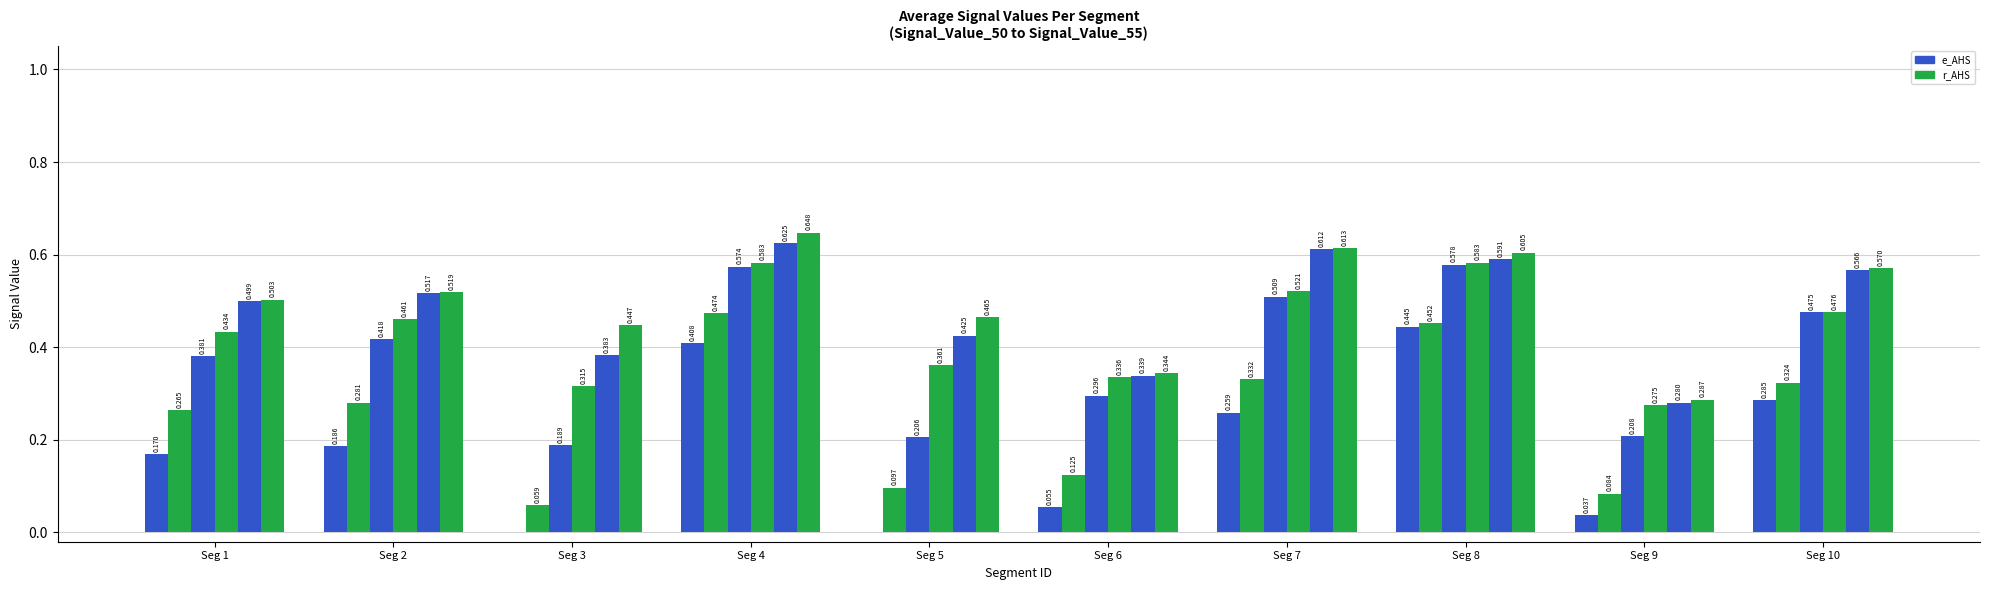

How many distinct data groups are displayed?

6